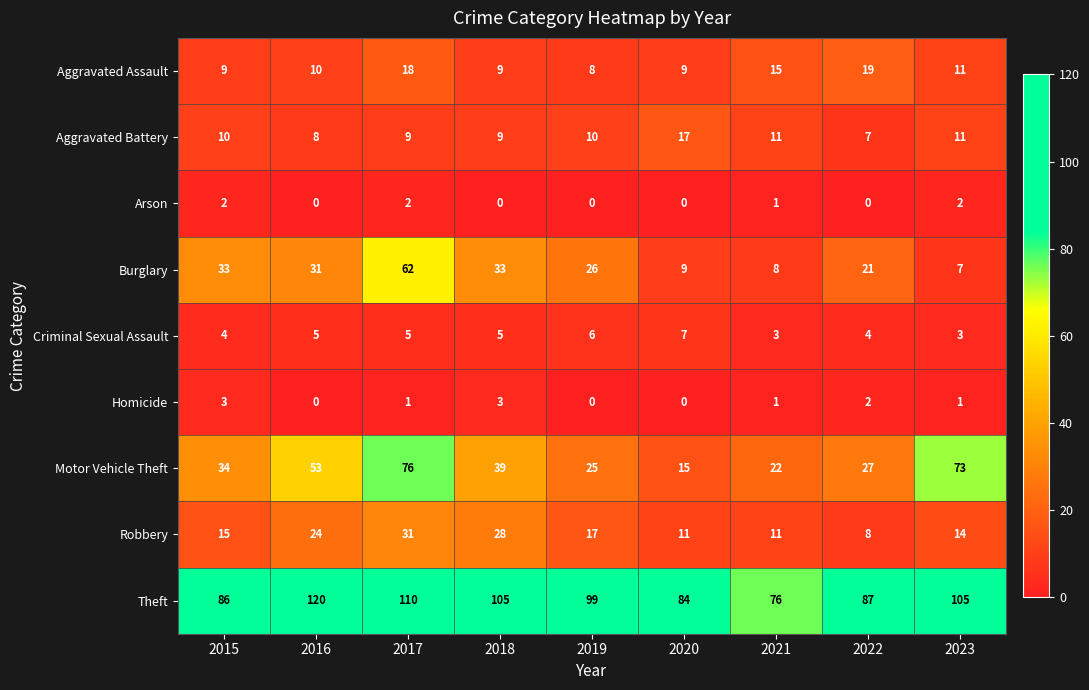

Count the number of data series in this chart.

9